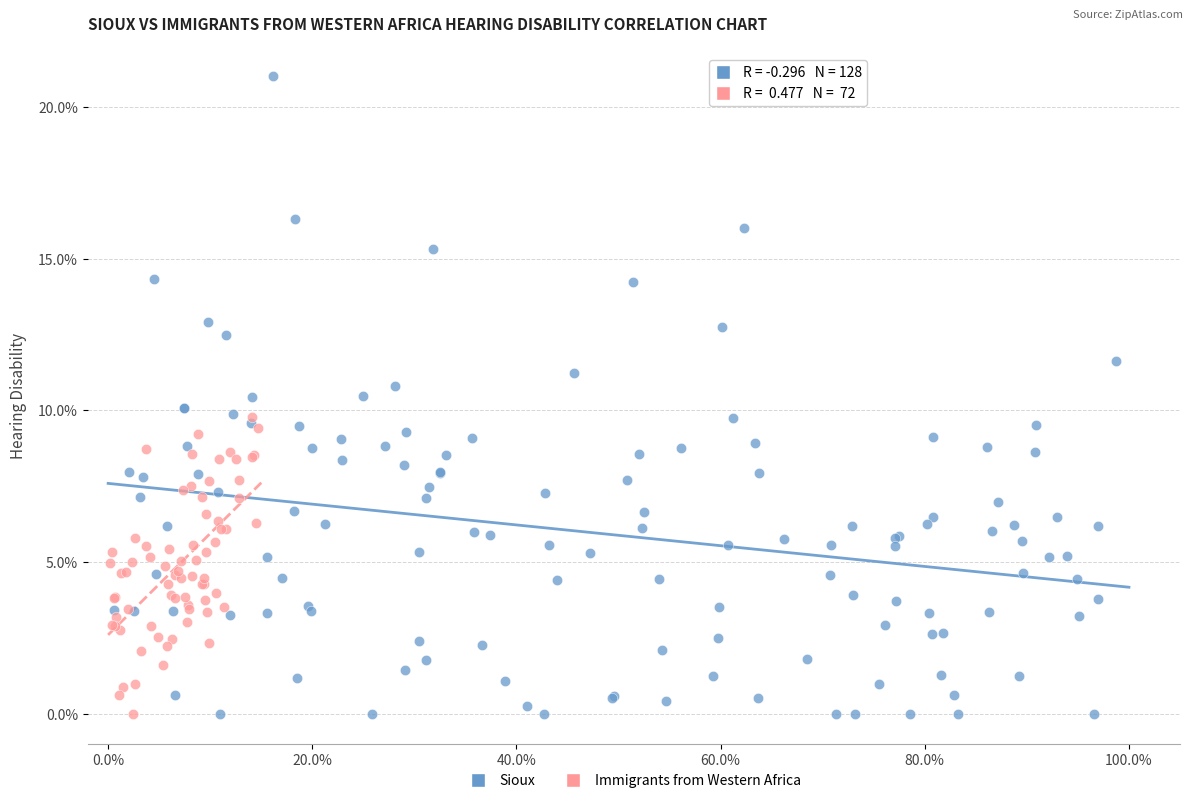

Which series has the largest Y range (max minus min)?

Sioux